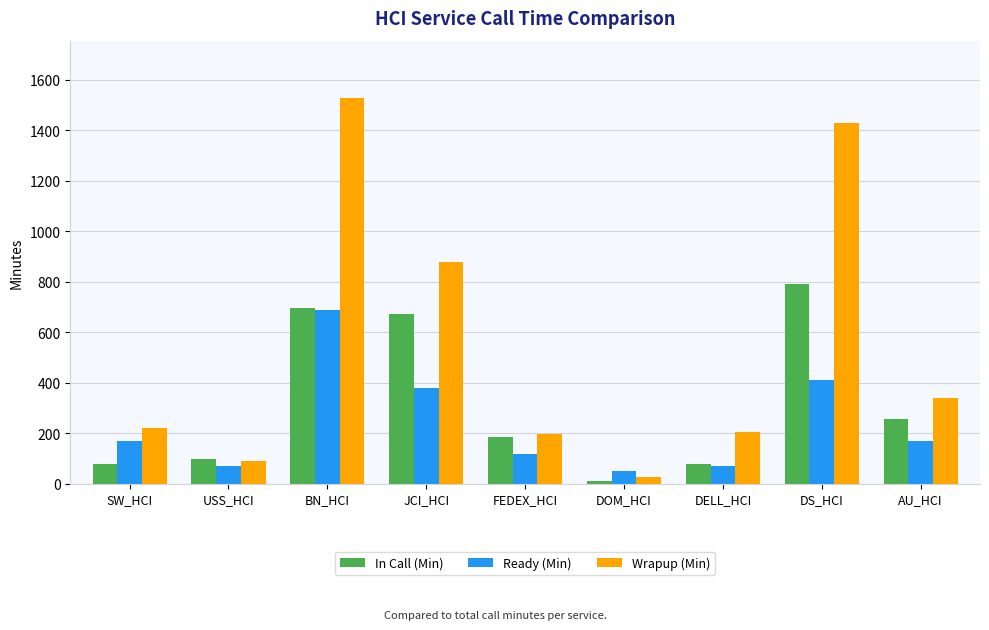

What is the sum of the In Call (Min) values at BN_HCI and JCI_HCI?

1364.2